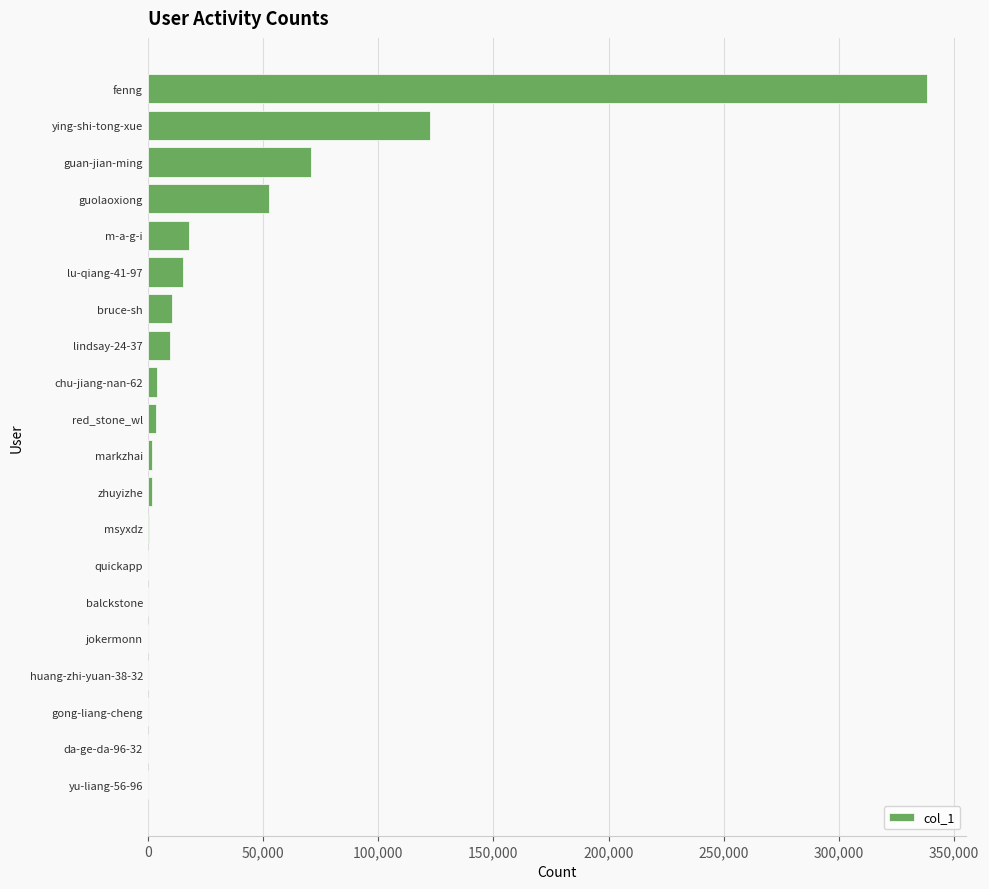

Where is the data nearest to the value 169159?

ying-shi-tong-xue